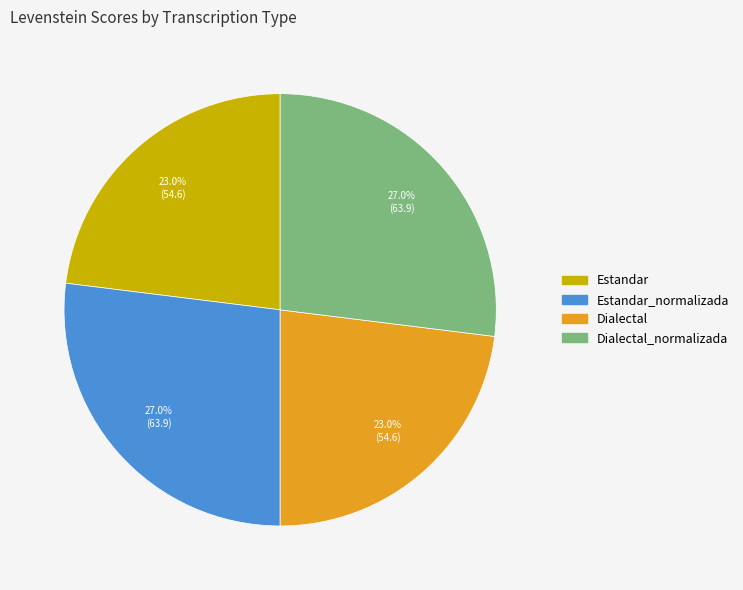

Does any single category account for the majority?

No